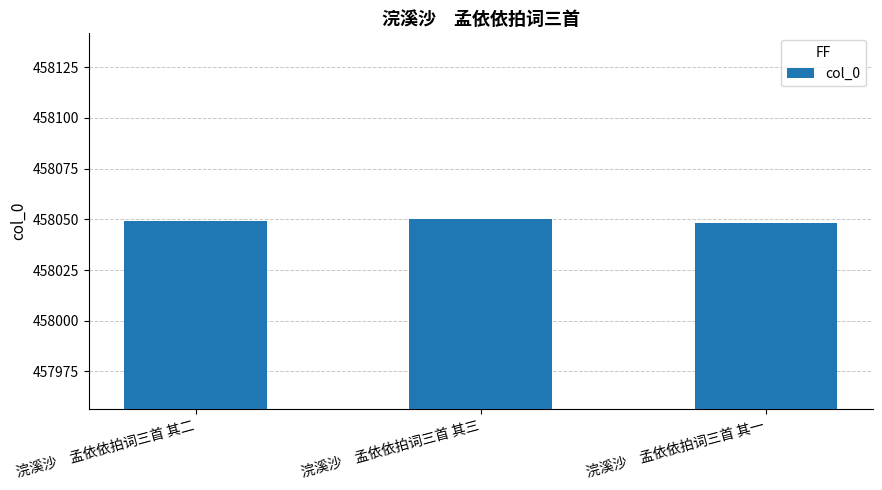

Reading left to right, extract all data points from this chart.

458049	458050	458048